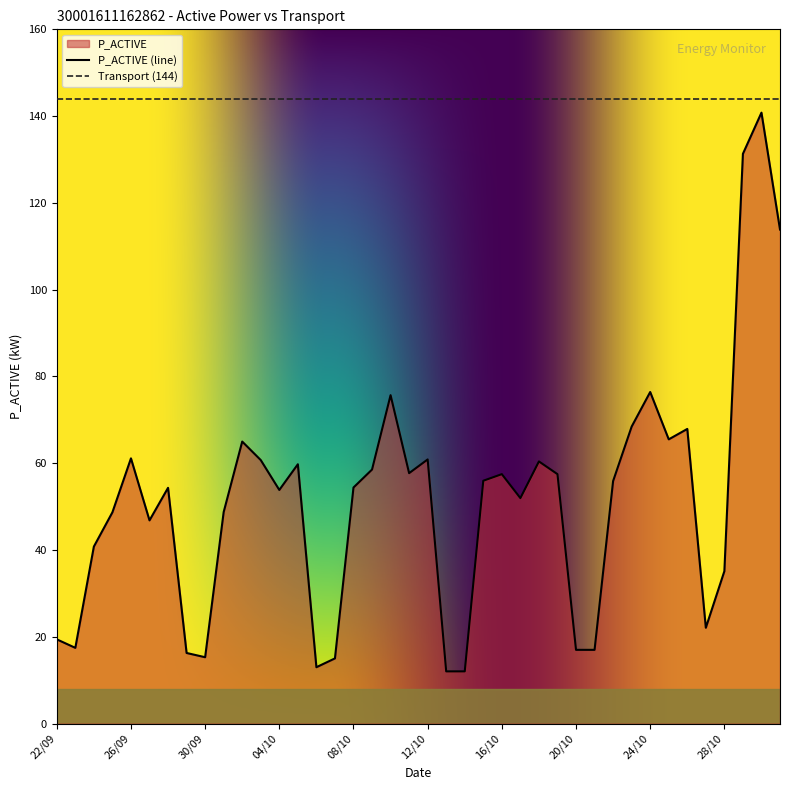

At which label does the data first exceed 55?

26/09